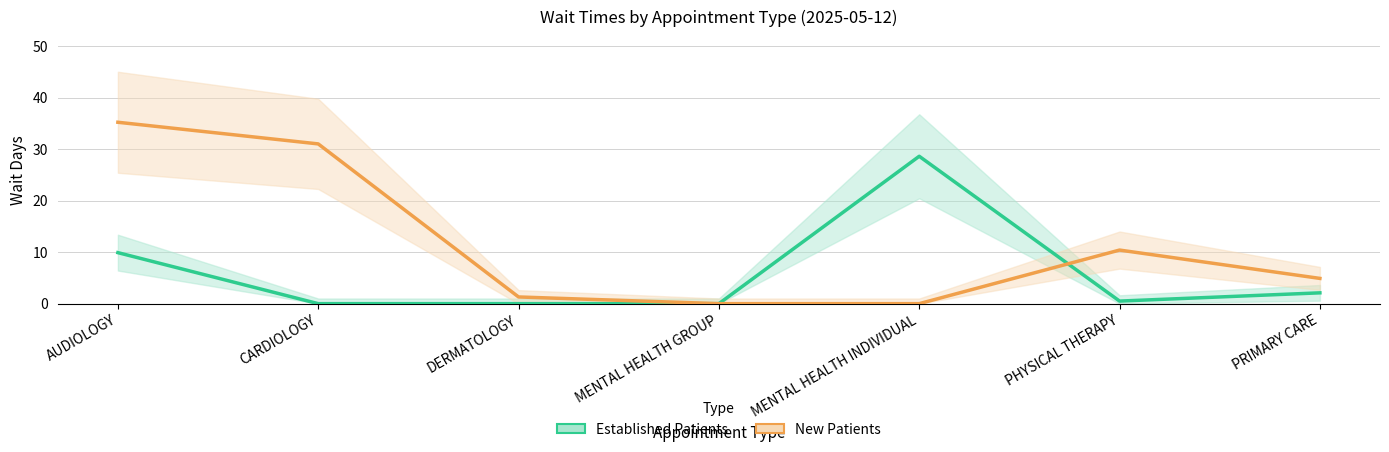

Rank the series by their maximum value, from lowest to highest.

EstablishedPatients, NewPatients